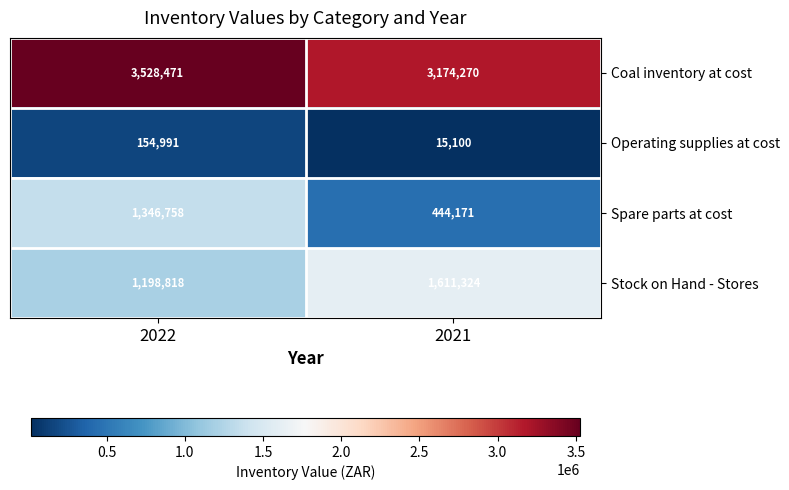

What is the difference between the highest and lowest values at 2021?

3159170